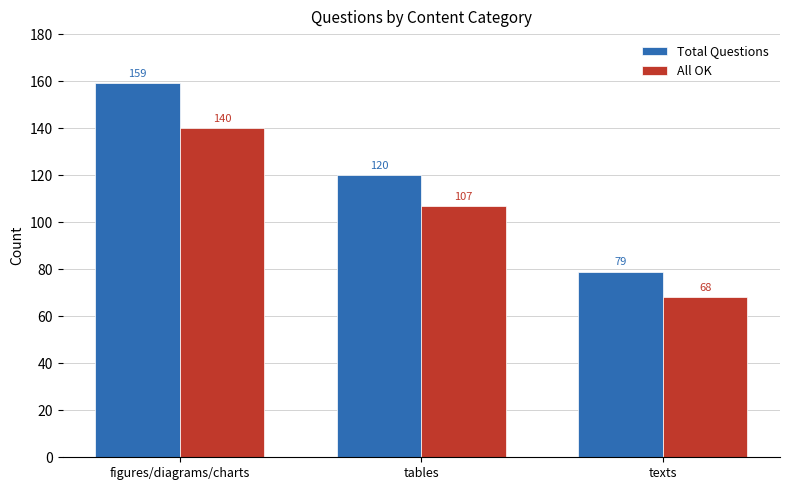

How many groups of bars are there?

3